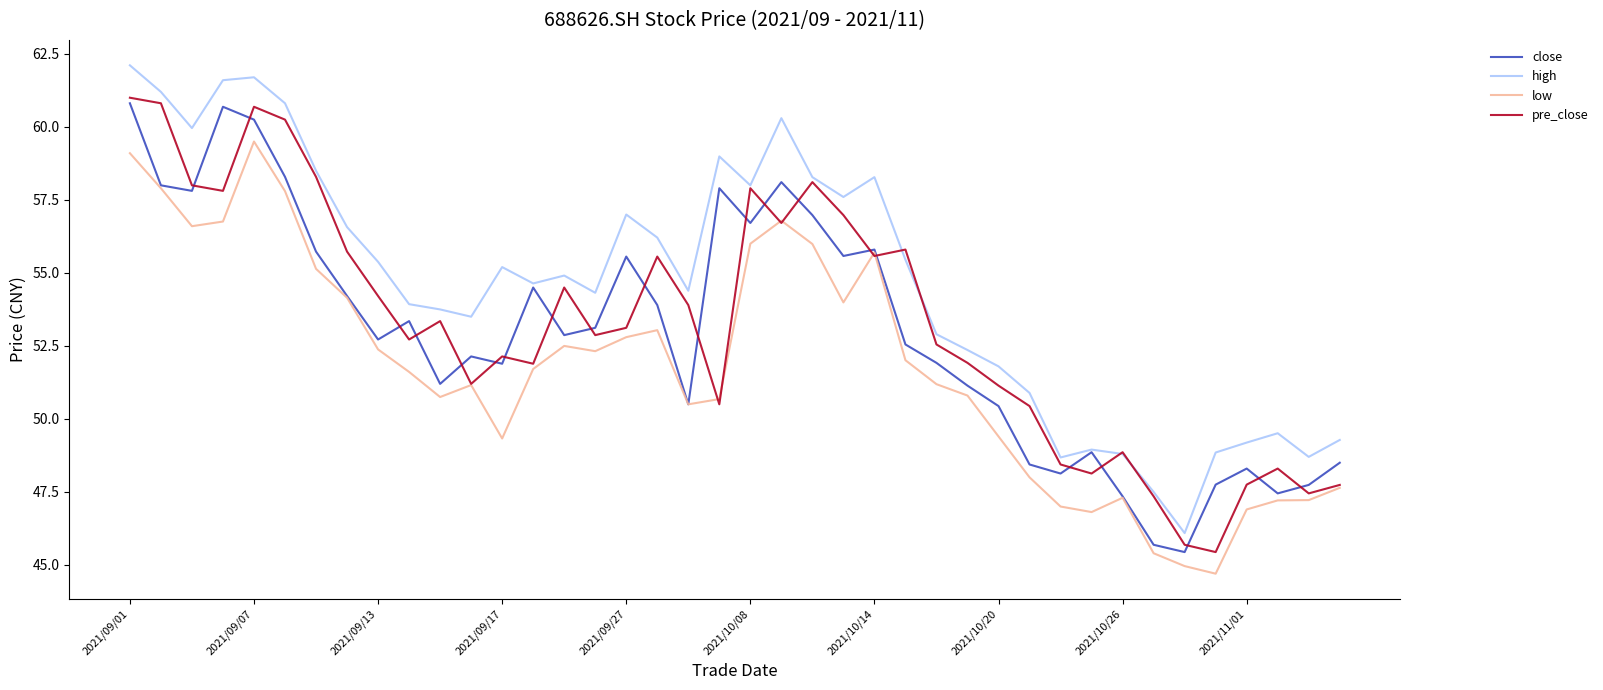

Which series has the largest total across all categories?

high